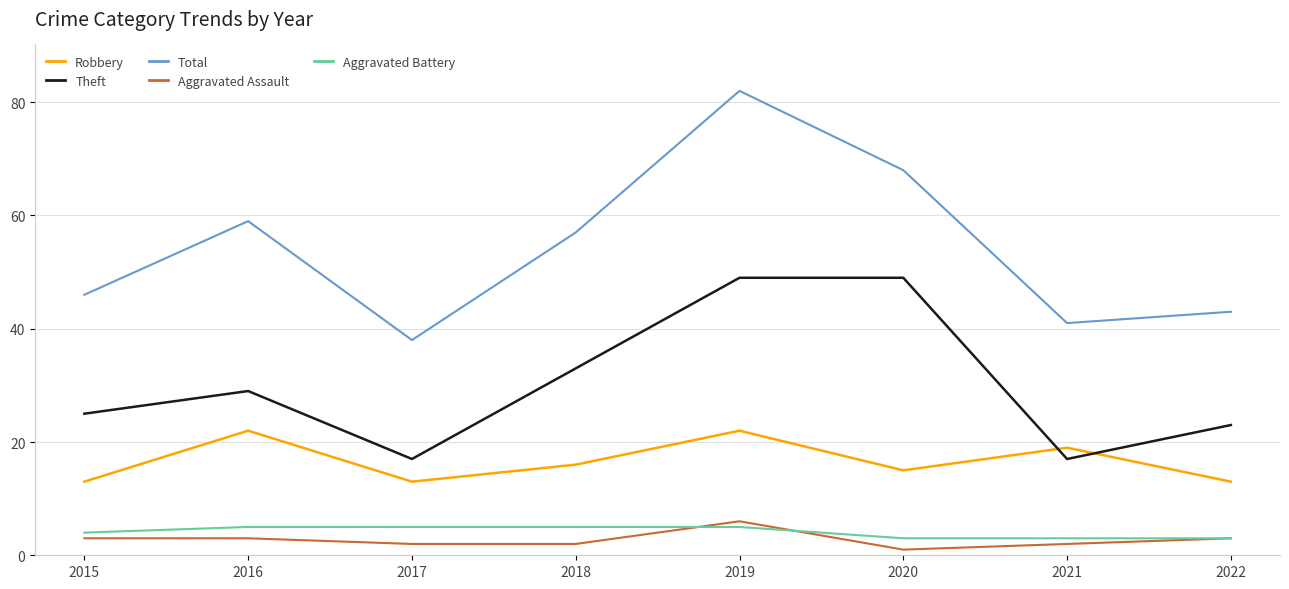

True or false: Aggravated Assault and Theft cross at least once.

False